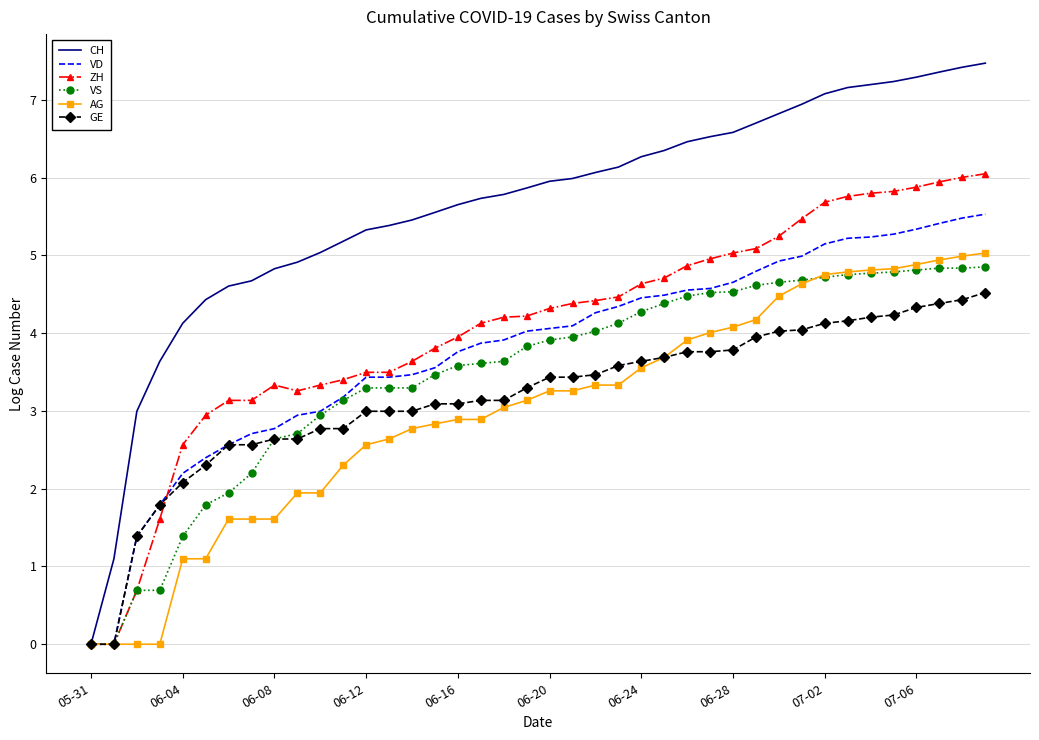

Which series has the widest spread of values?

CH